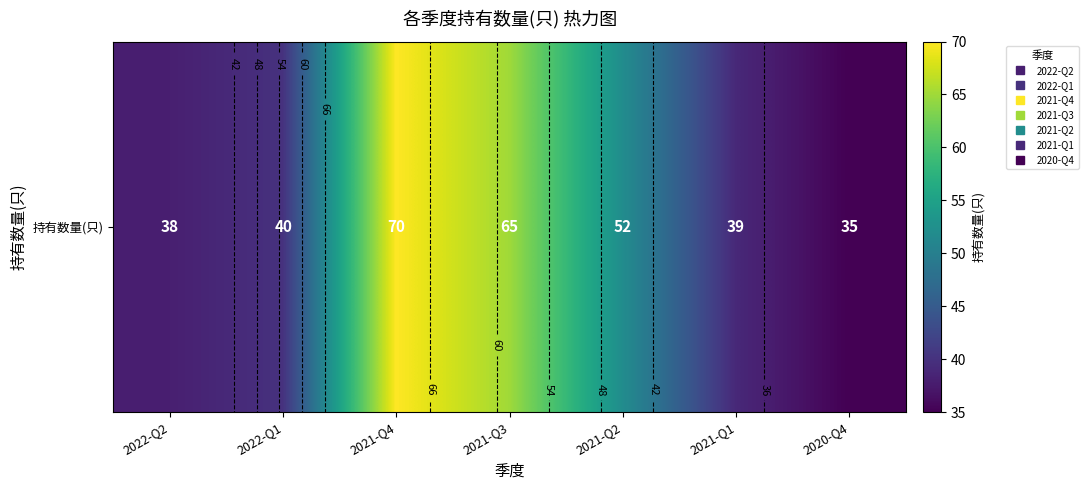

What is the smallest value displayed?

35